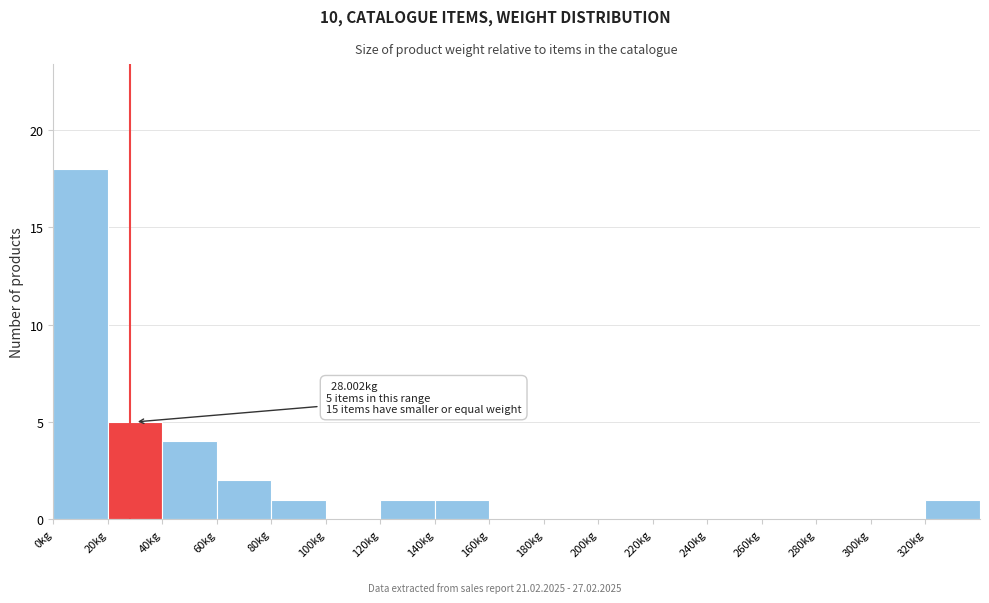

Over which range of the x-axis is the bar tallest?

0 to 20